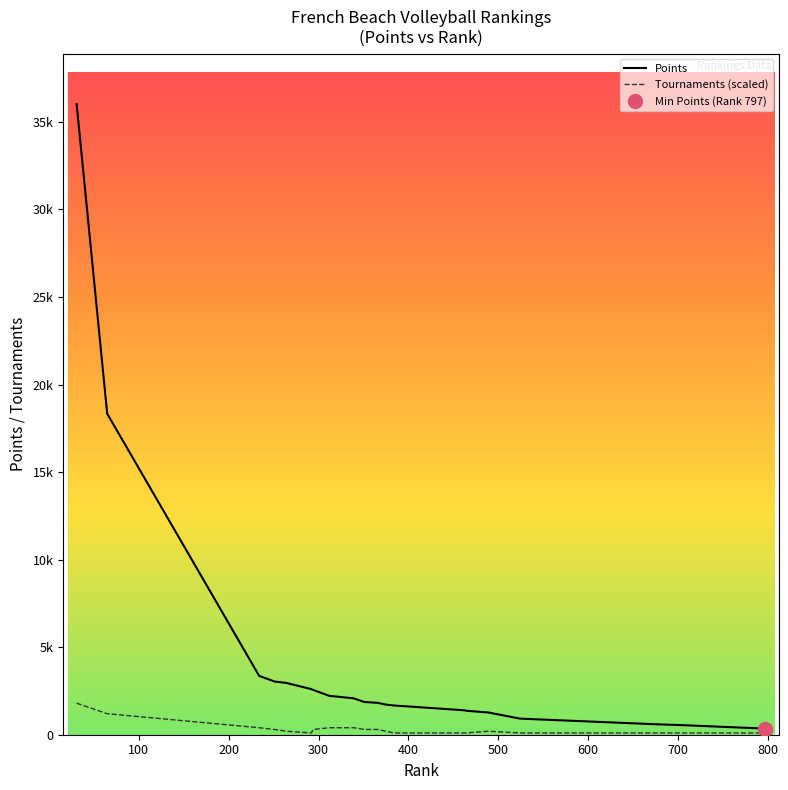

At which category does the chart reach its minimum across all series?

292